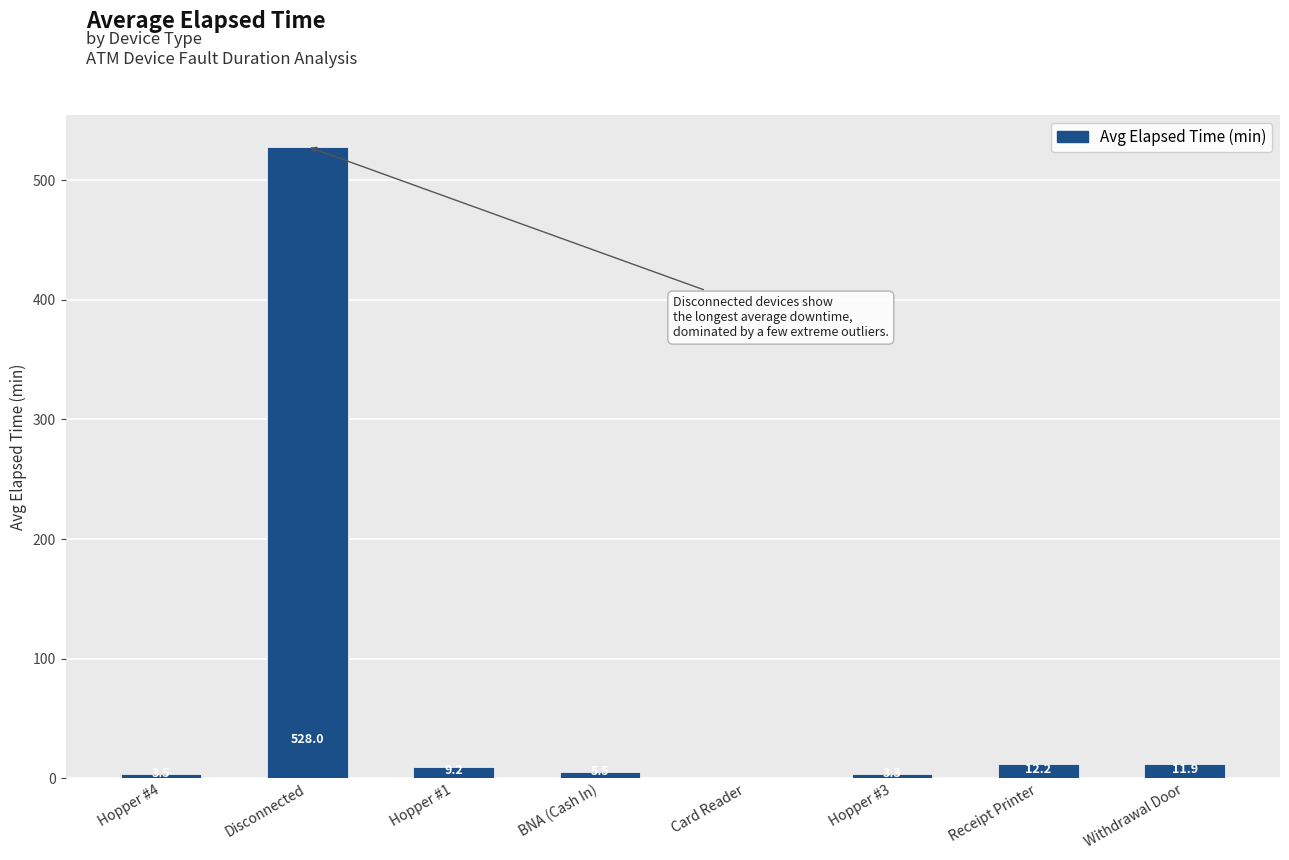

Are the bars horizontal?

No